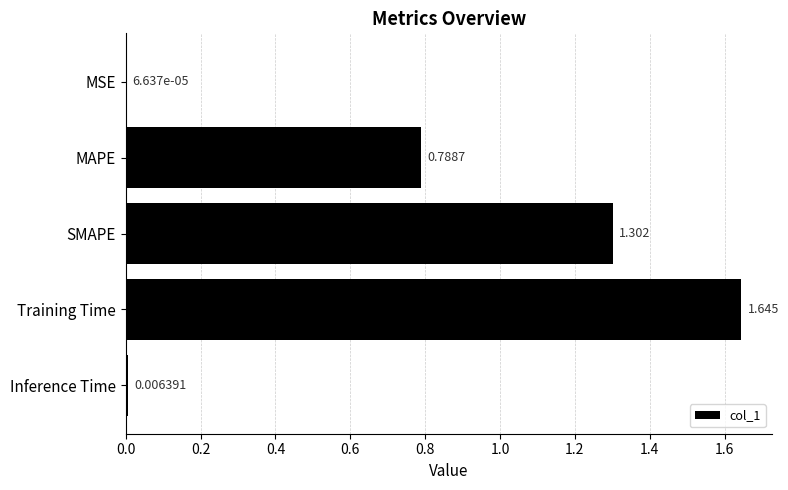

Which has a higher value, Inference Time or SMAPE?

SMAPE